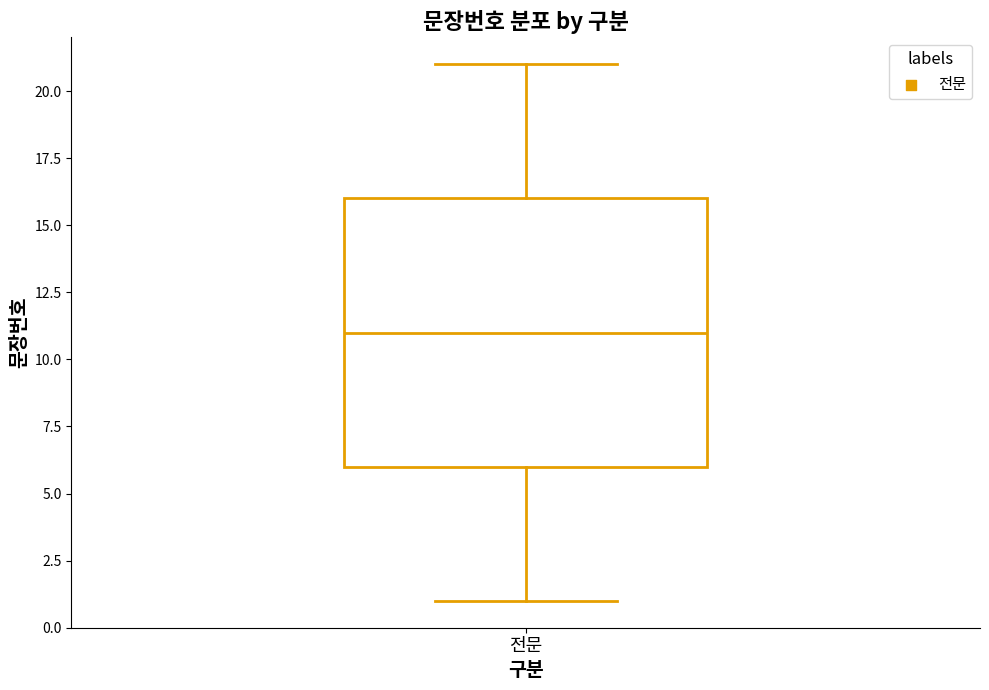

Where does the upper whisker of the box for 전문 end on the y-axis? The values are not printed on the chart, so give them approximately, as read against the axis.

21